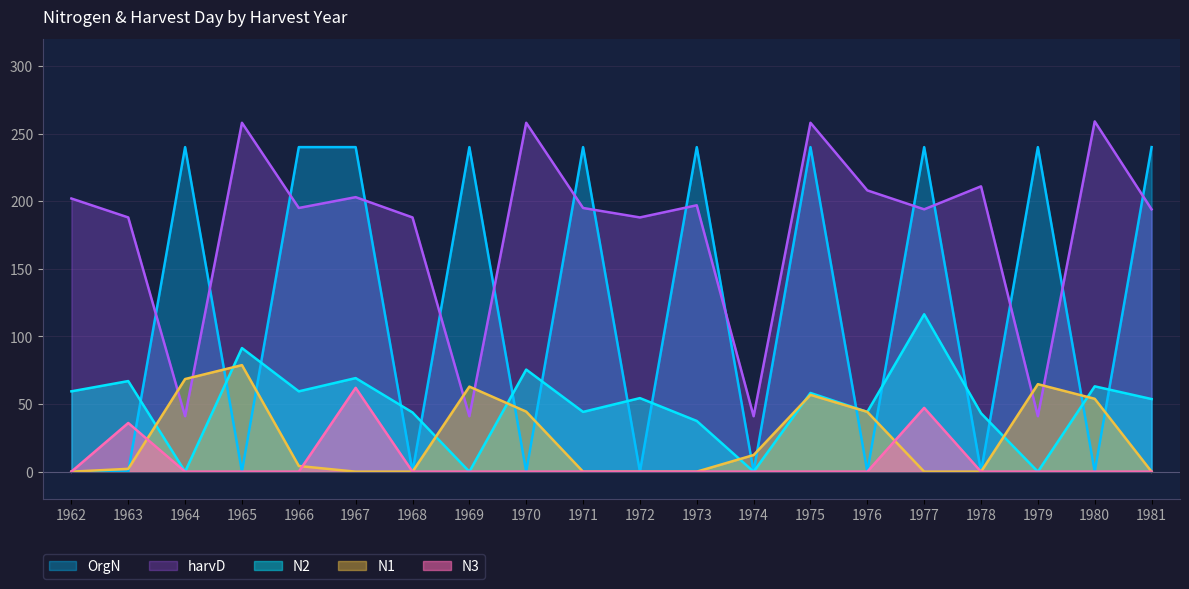

How many series are shown in this chart?

5